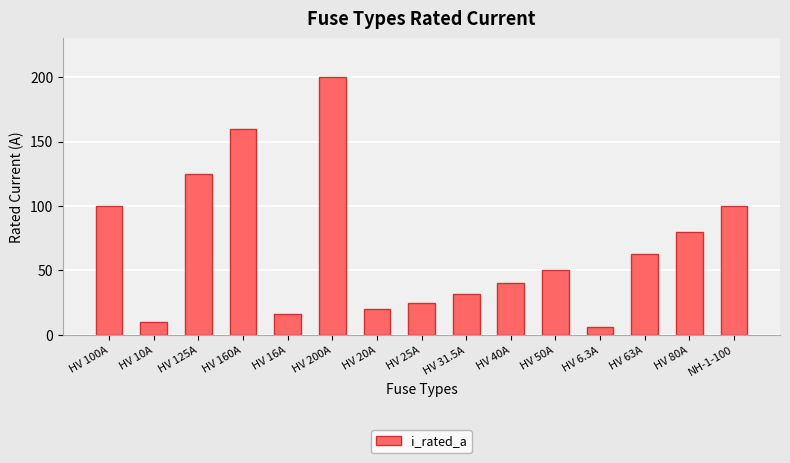

What is the change in value from HV 125A to NH-1-100?

-25.0